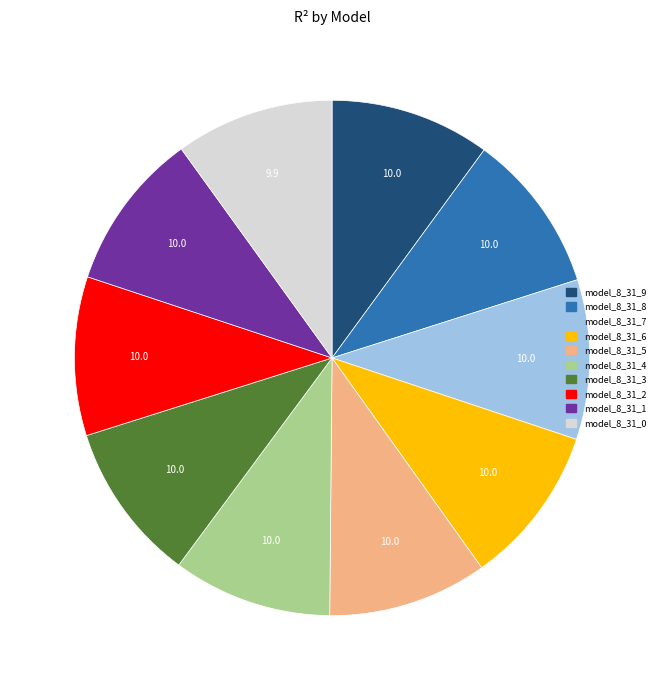

Is the sum of model_8_31_6 and model_8_31_1 greater than half?

No